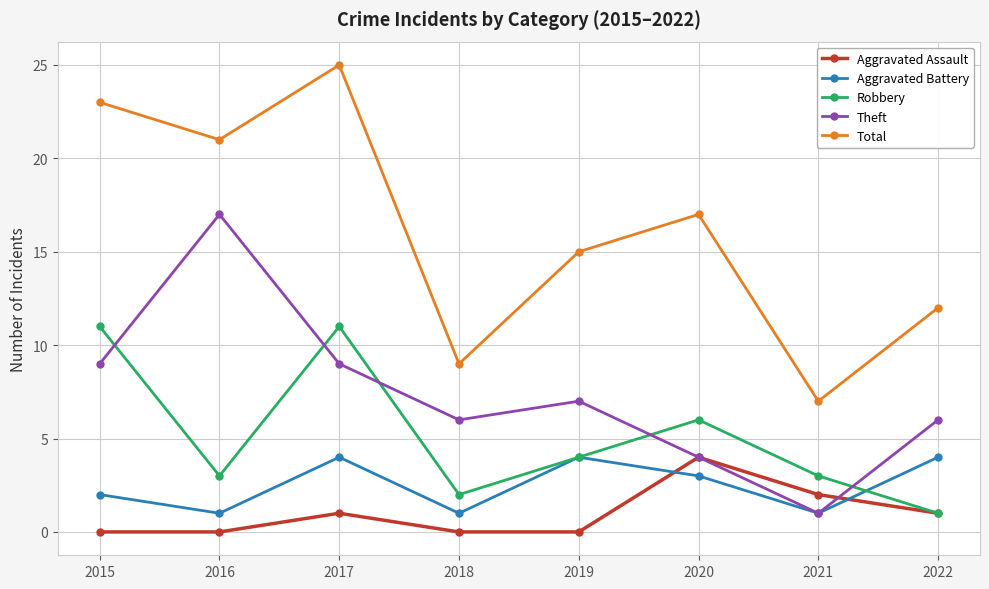

Which category has the lowest value in the Total series?

2021